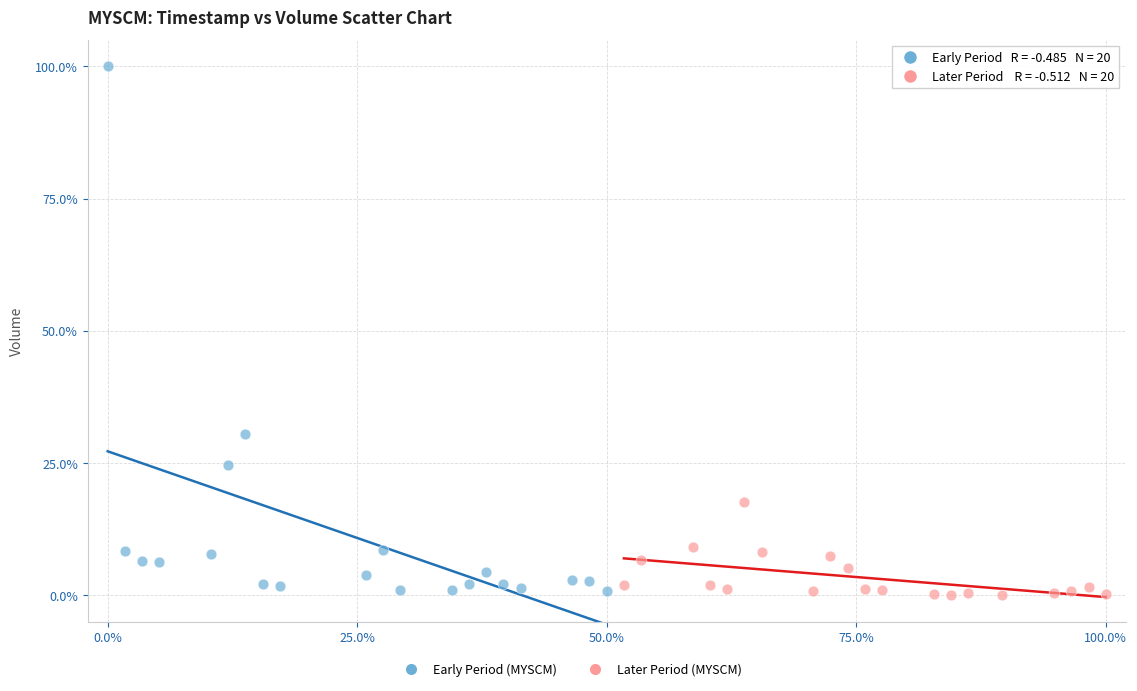

Which series has the widest spread of Y values?

Early Period (MYSCM)